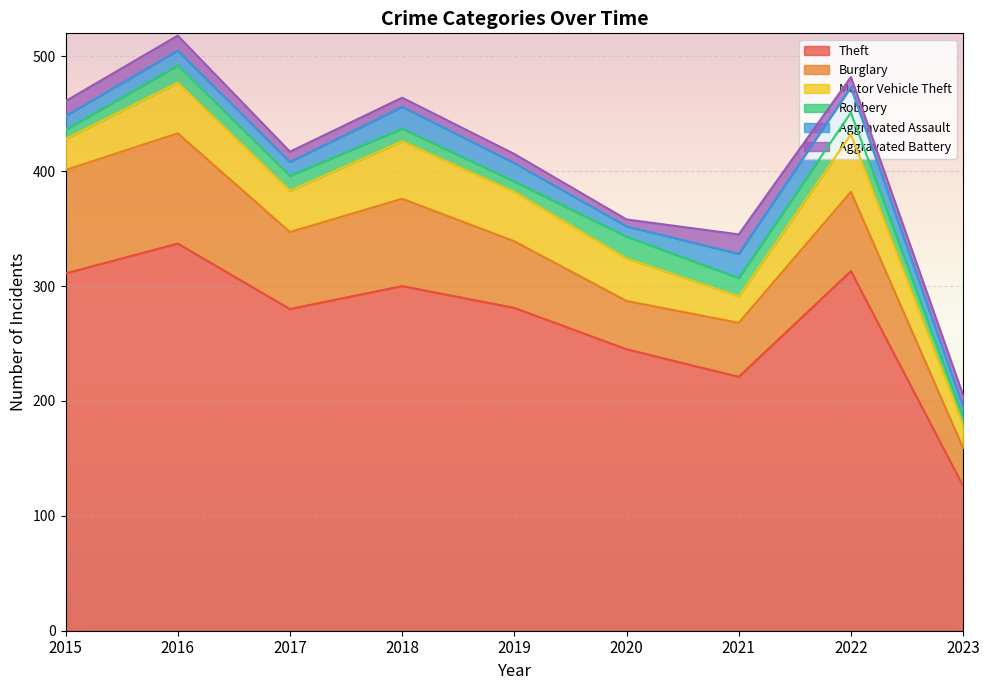

Reading left to right, transcribe all the data shown in this chart.

Theft: 2015=311	2016=337	2017=280	2018=300	2019=281	2020=245	2021=221	2022=313	2023=126
Burglary: 2015=90	2016=96	2017=67	2018=76	2019=58	2020=42	2021=47	2022=69	2023=33
Motor Vehicle Theft: 2015=27	2016=44	2017=36	2018=50	2019=43	2020=37	2021=23	2022=50	2023=20
Robbery: 2015=8	2016=15	2017=13	2018=11	2019=9	2020=19	2021=16	2022=19	2023=7
Aggravated Assault: 2015=12	2016=13	2017=12	2018=19	2019=16	2020=9	2021=21	2022=22	2023=9
Aggravated Battery: 2015=13	2016=13	2017=9	2018=8	2019=8	2020=6	2021=17	2022=9	2023=10